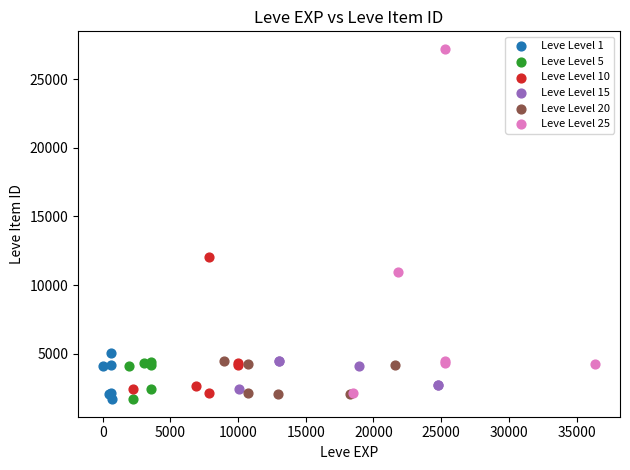

What are all the series names shown in the legend?

Leve Level 1, Leve Level 5, Leve Level 10, Leve Level 15, Leve Level 20, Leve Level 25